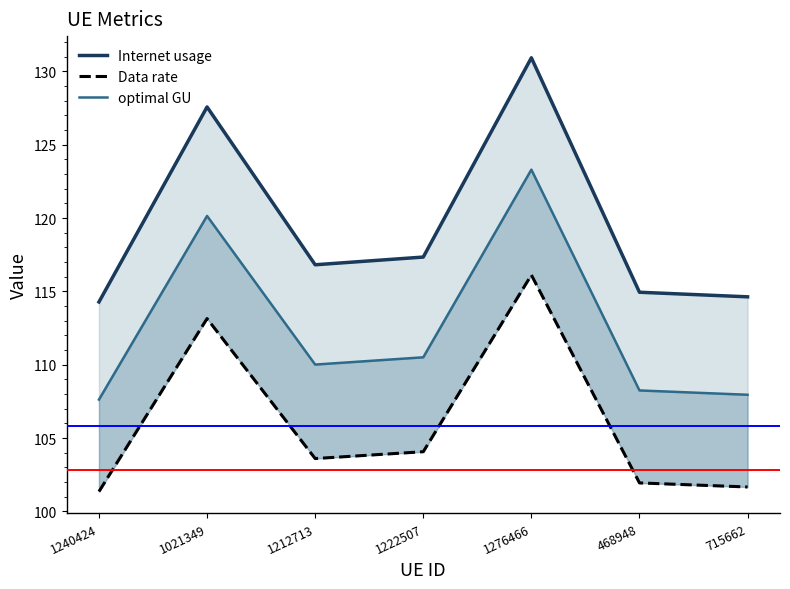

Reading left to right, list all the values displayed in this chart.

Internet usage: 114.3	127.6	116.8	117.3	130.9	114.9	114.6
Data rate: 101.4	113.1	103.6	104.1	116.1	101.9	101.7
optimal GU: 107.6	120.1	110.0	110.5	123.3	108.3	108.0